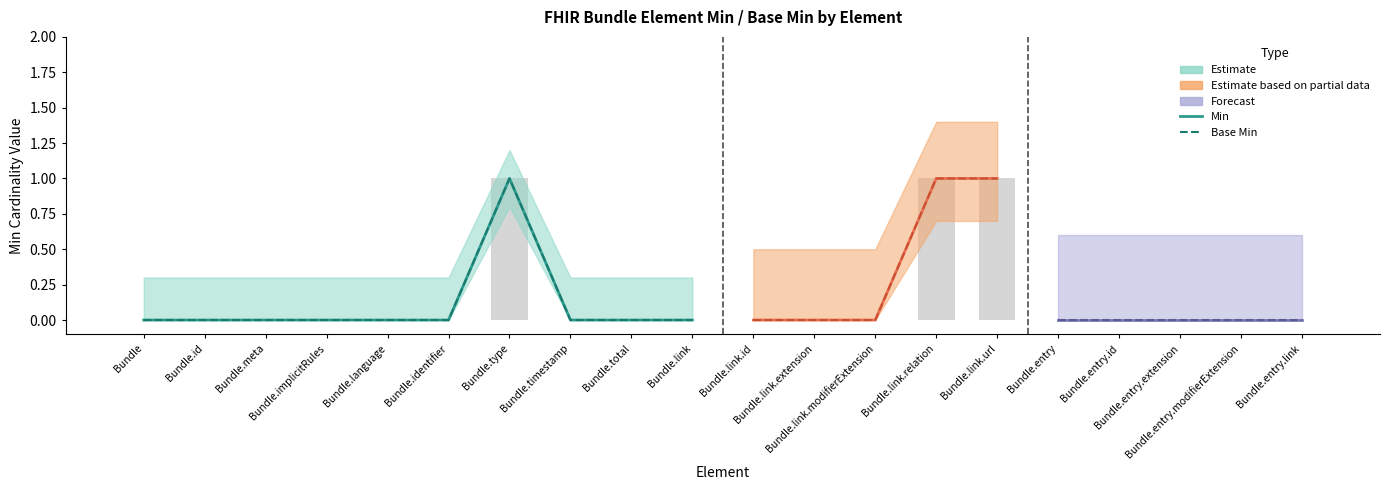

Are the bars horizontal?

No